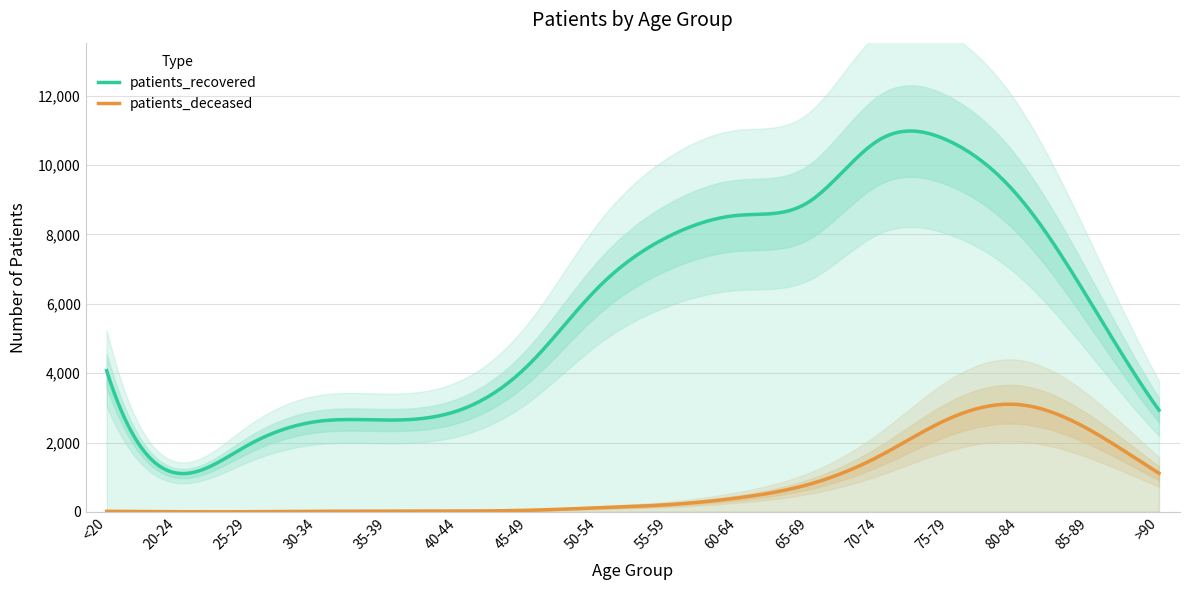

Where is patients_recovered nearest to the value 5916?

85-89